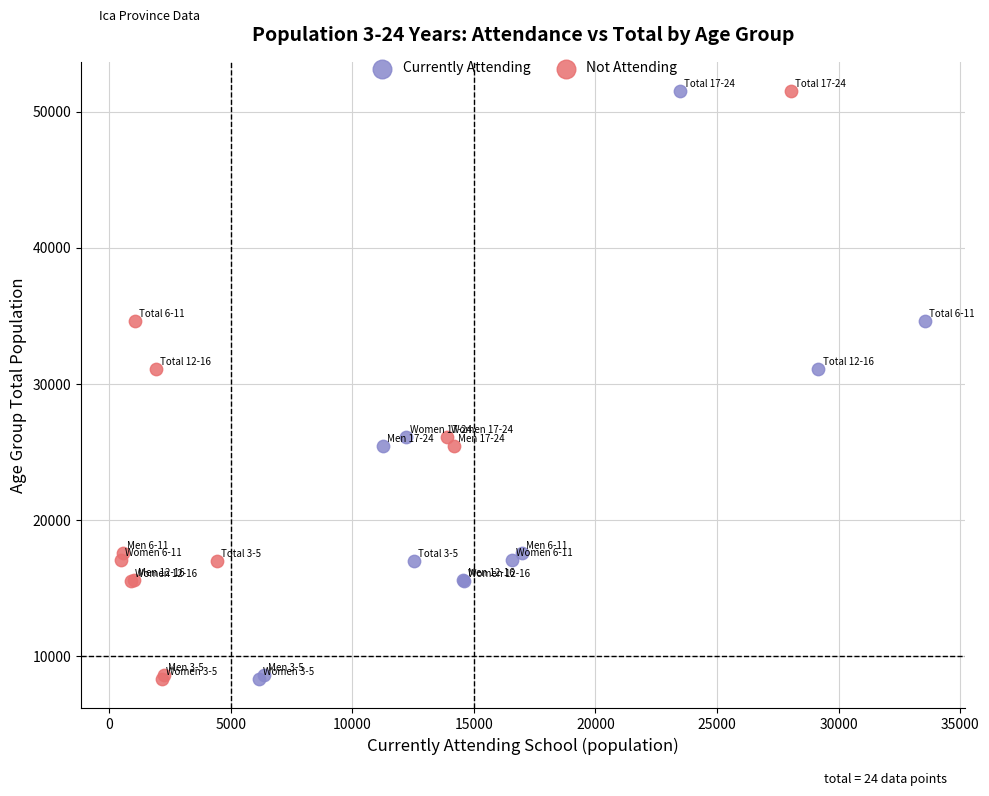

What are all the series names shown in the legend?

Currently Attending, Not Attending